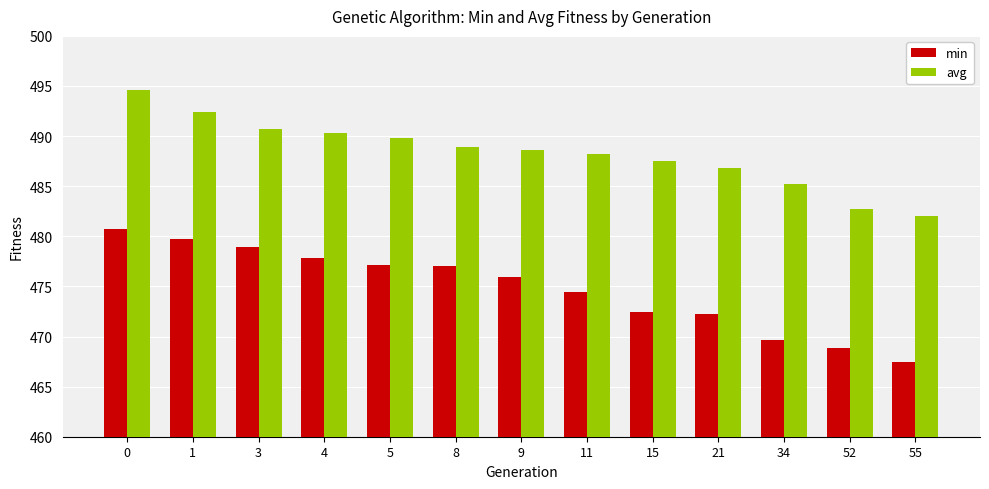

What is the average value of the min series?

474.8